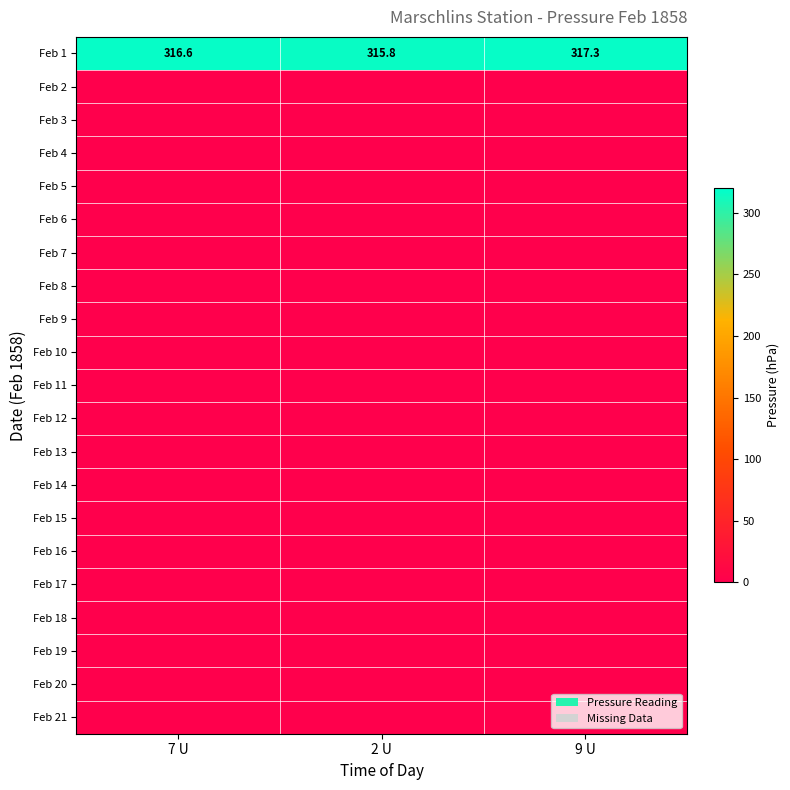

At how many categories does at least one series exceed 272?

3